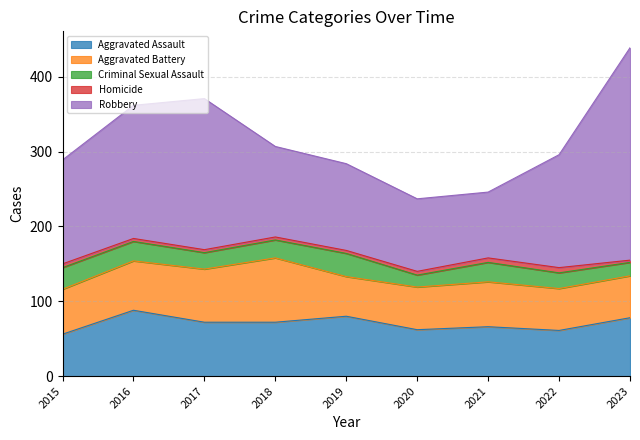

At which category is the sum across all series the highest?

2023